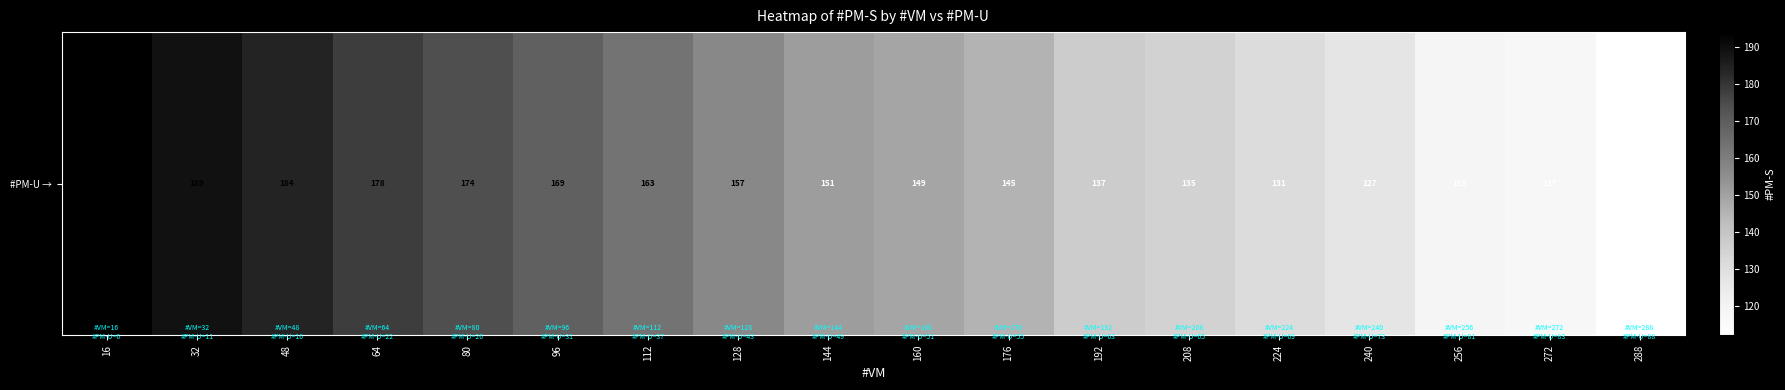

List the labels in order of value, largest first.

16, 32, 48, 64, 80, 96, 112, 128, 144, 160, 176, 192, 208, 224, 240, 256, 272, 288